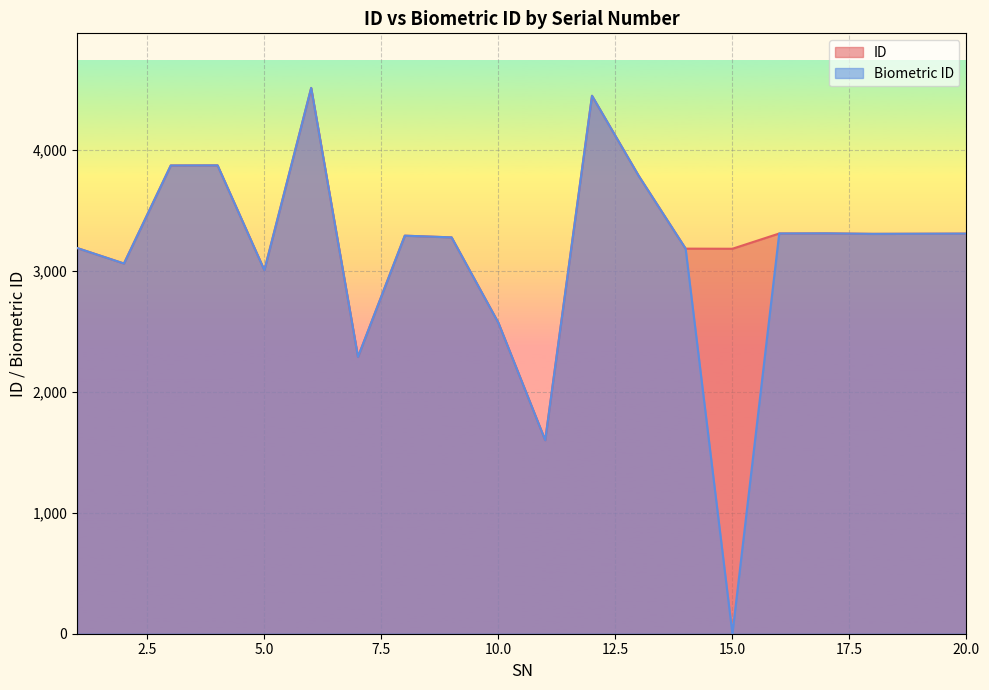

True or false: Biometric ID has more than 2 points higher than both neighbors.

True